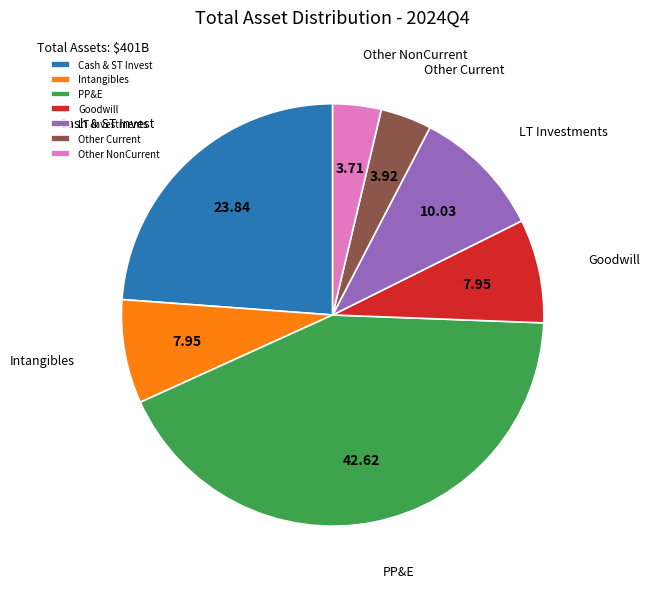

Do LT Investments and Goodwill together represent more than half of the pie?

No